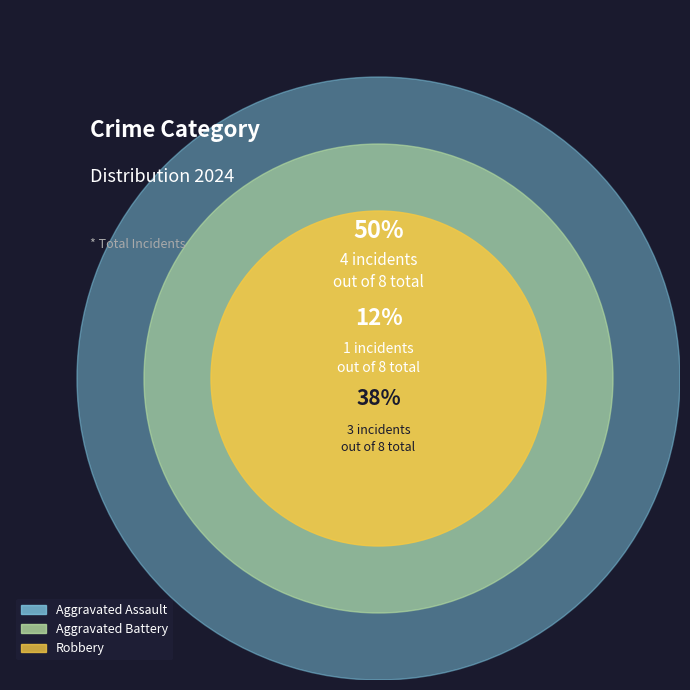

What is the total percentage of Aggravated Battery and Robbery?

50.0%